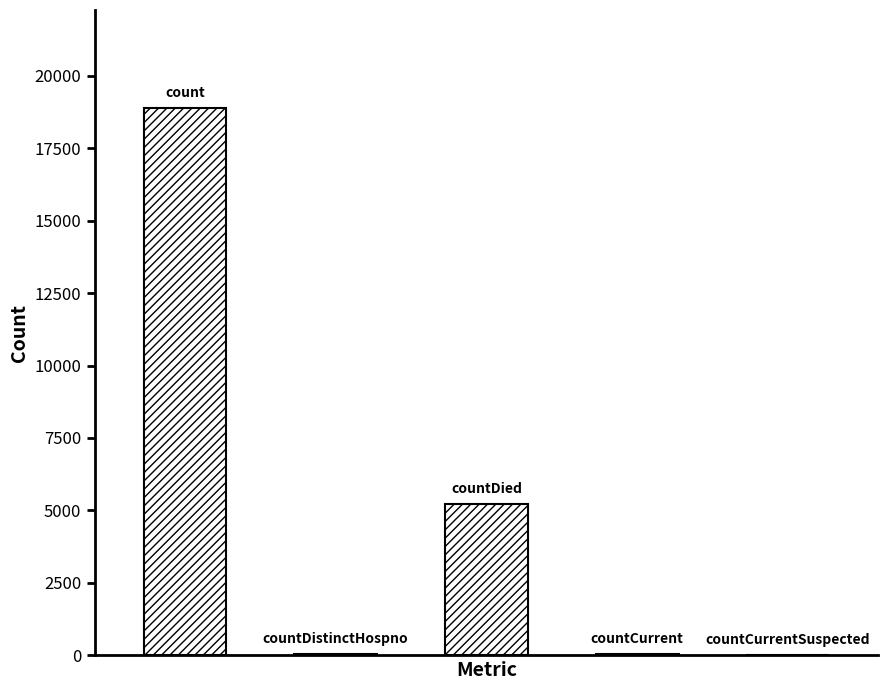

What is the greatest value displayed?

18866